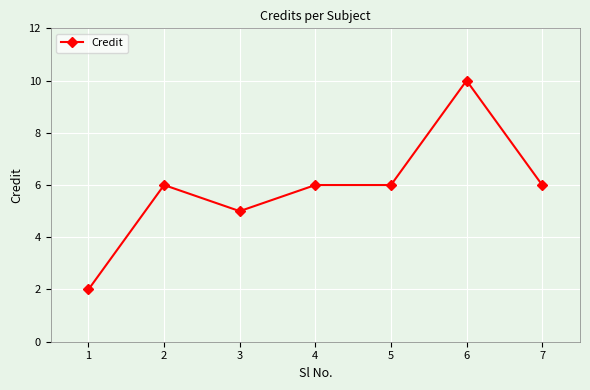

What value does the data have at 7?

6